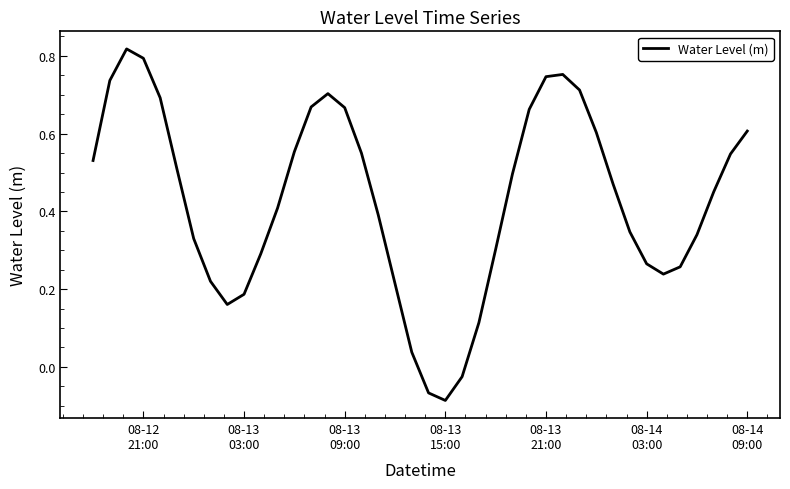

Does the chart have visible grid lines?

No